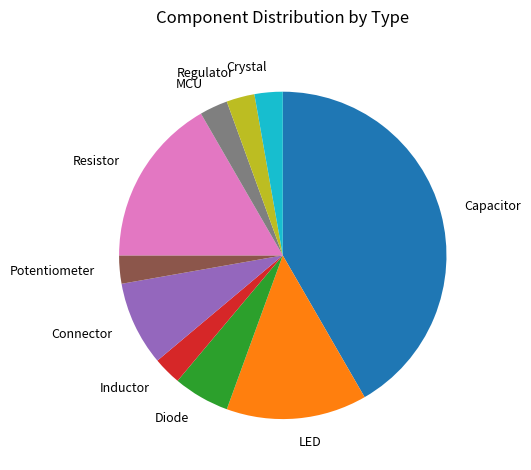

How many slices are in this pie chart?

10